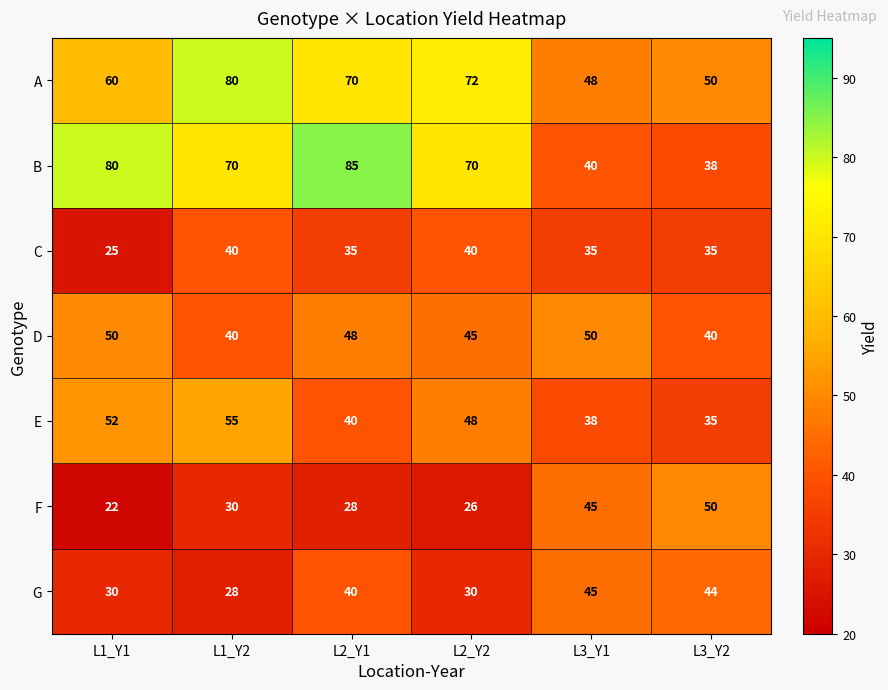

The A series shows 80 at L1_Y2. True or false?

True